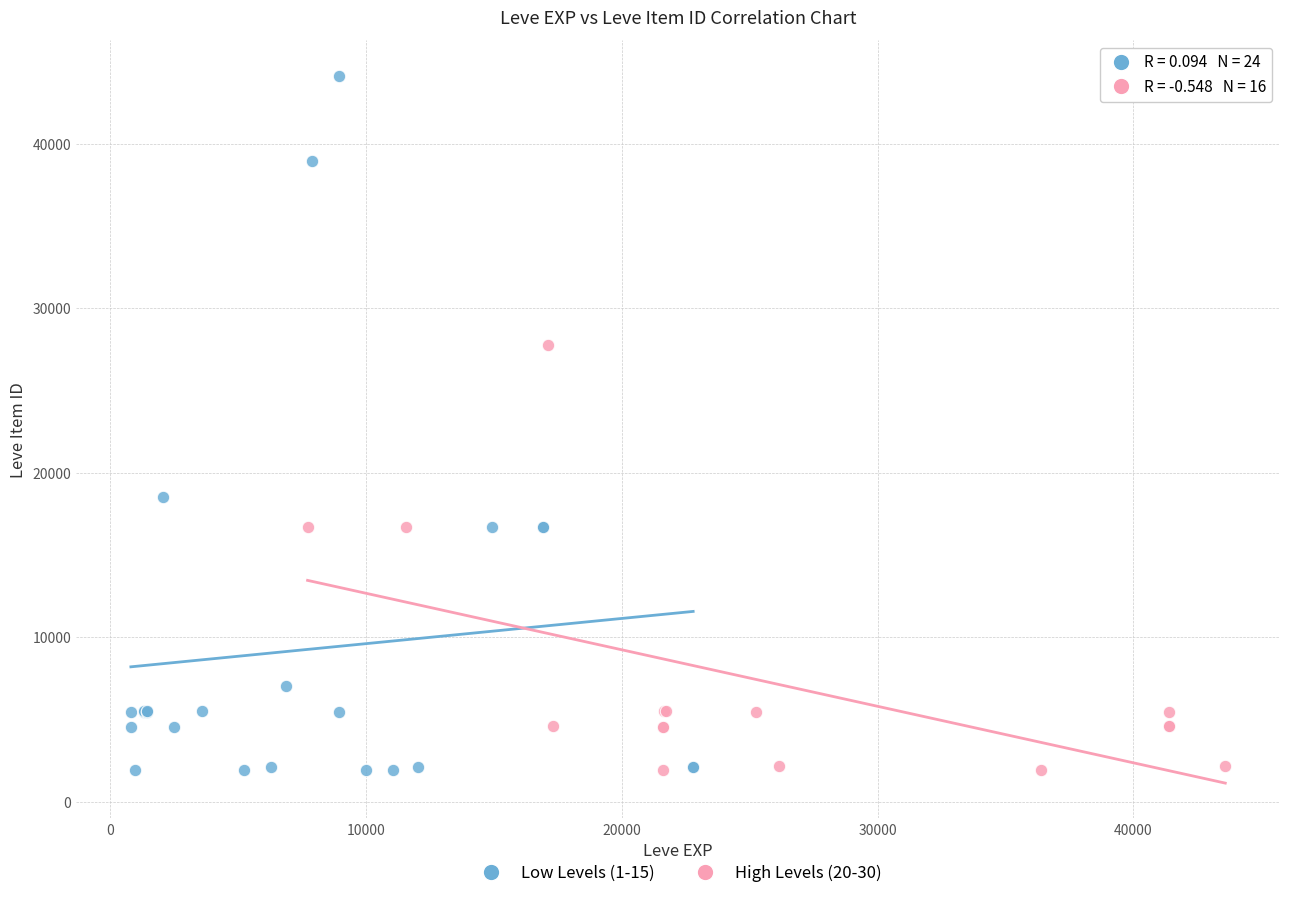

Which series reaches the maximum Y coordinate?

Low Levels (1-15)